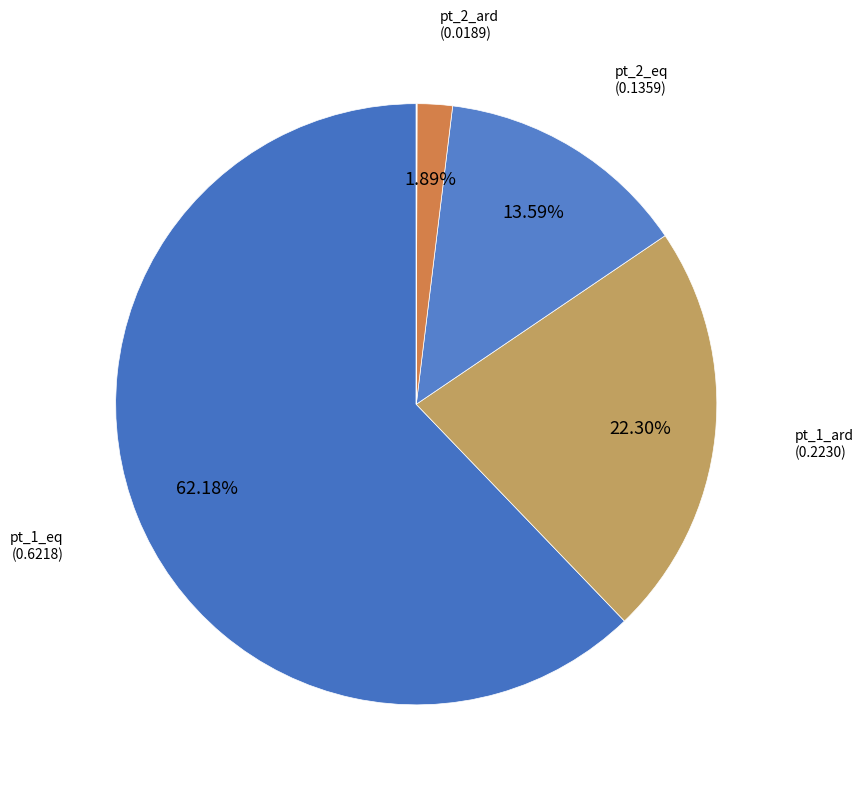

How many segments does this pie chart have?

6